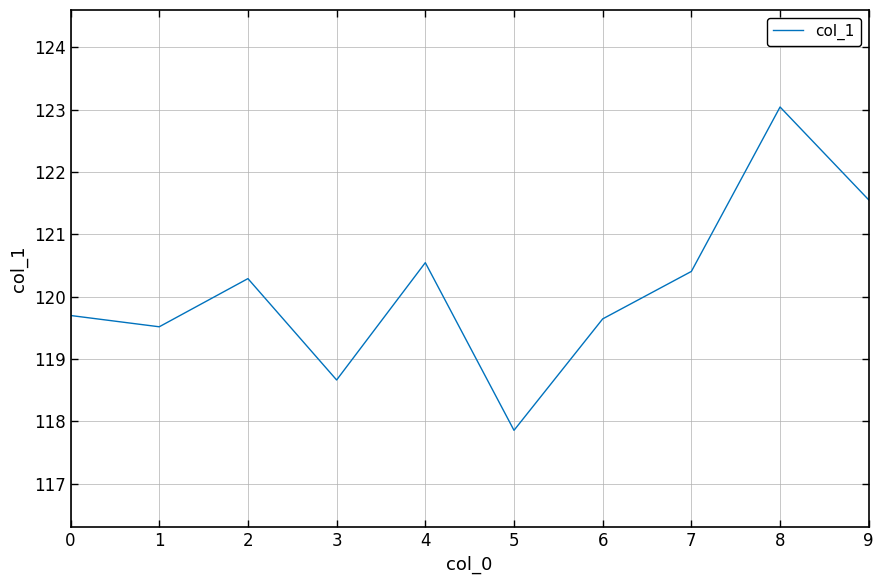

What is the difference between the maximum and minimum values?

5.2